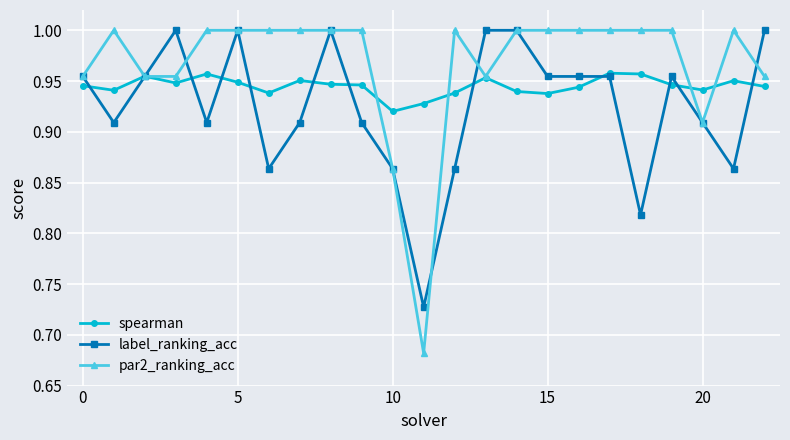

In spearman, how many points are lower than both neighbors (excluding endpoints)?

6